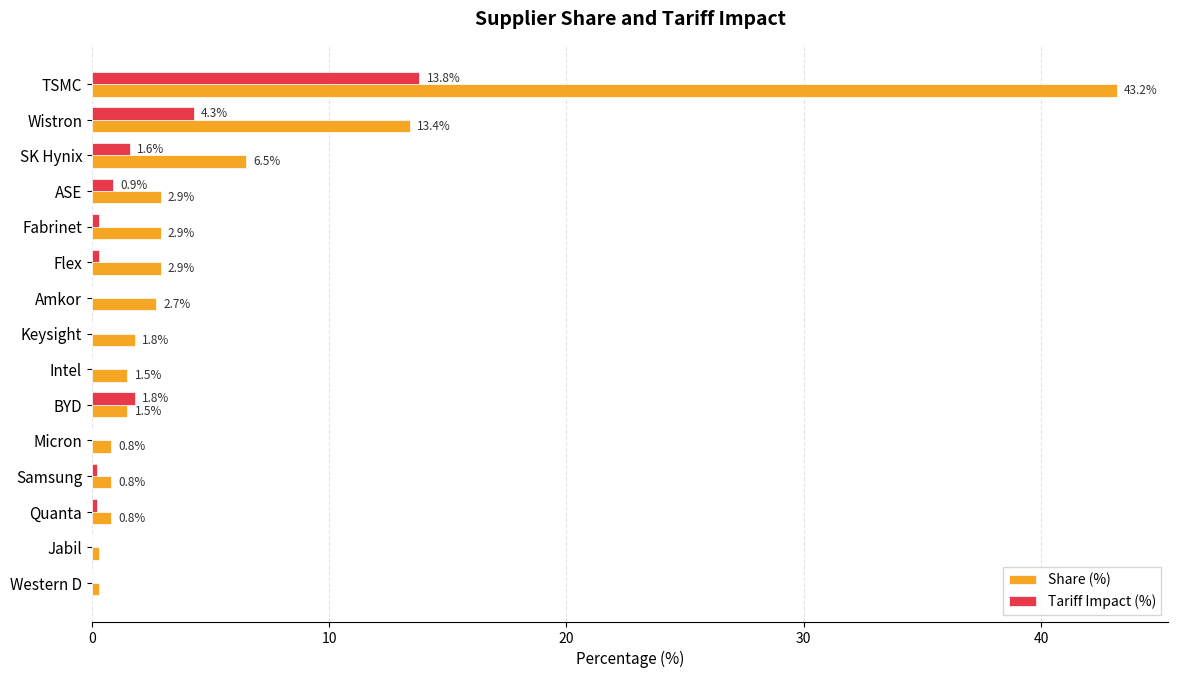

What is the total value across all series at TSMC?

57.0